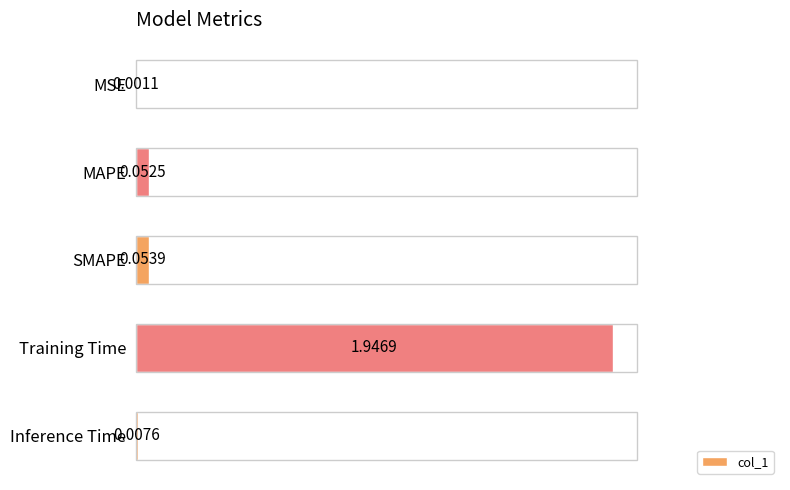

Which category has the highest value across all series?

Training Time